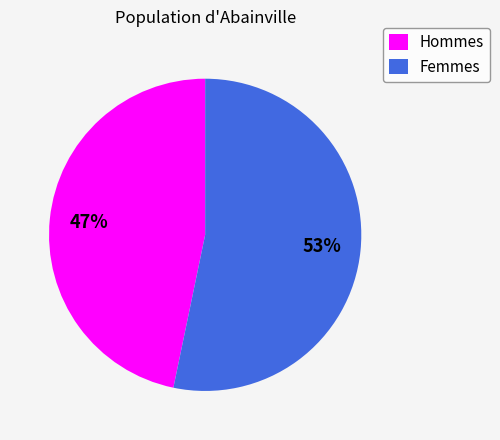

Between Femmes and Hommes, which is larger?

Femmes